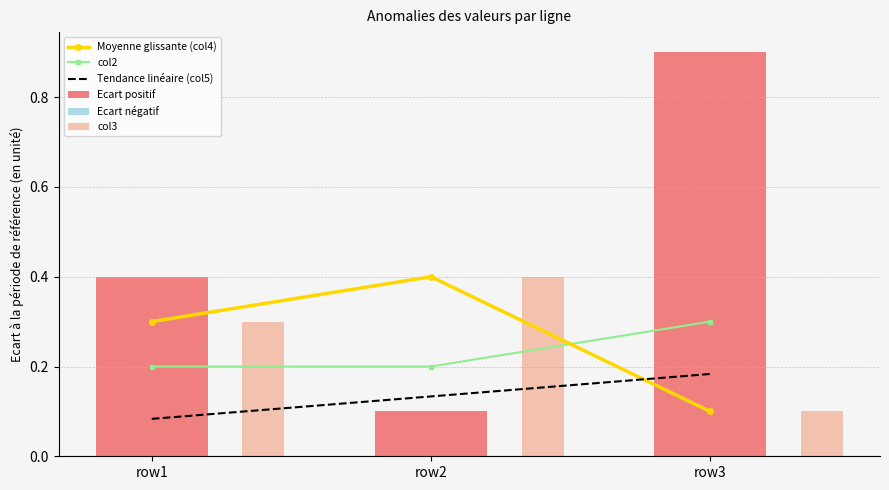

The value of col2 at row1 is 0.0. True or false?

False